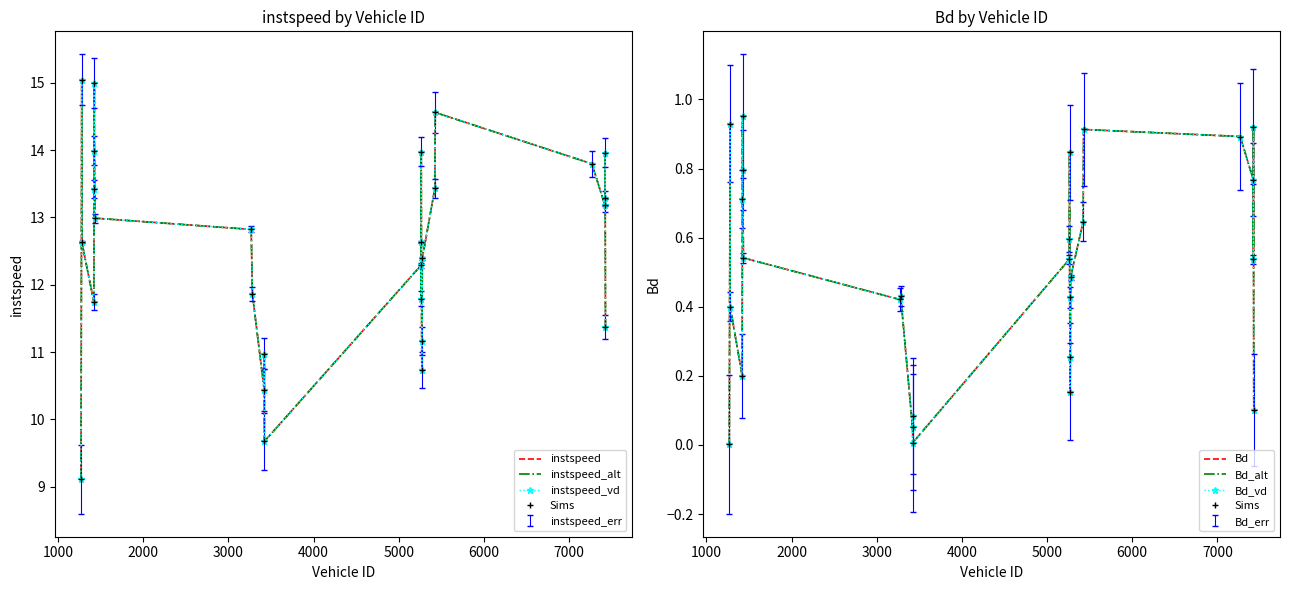

What is the difference between the maximum and second lowest values in the instspeed series?

5.4